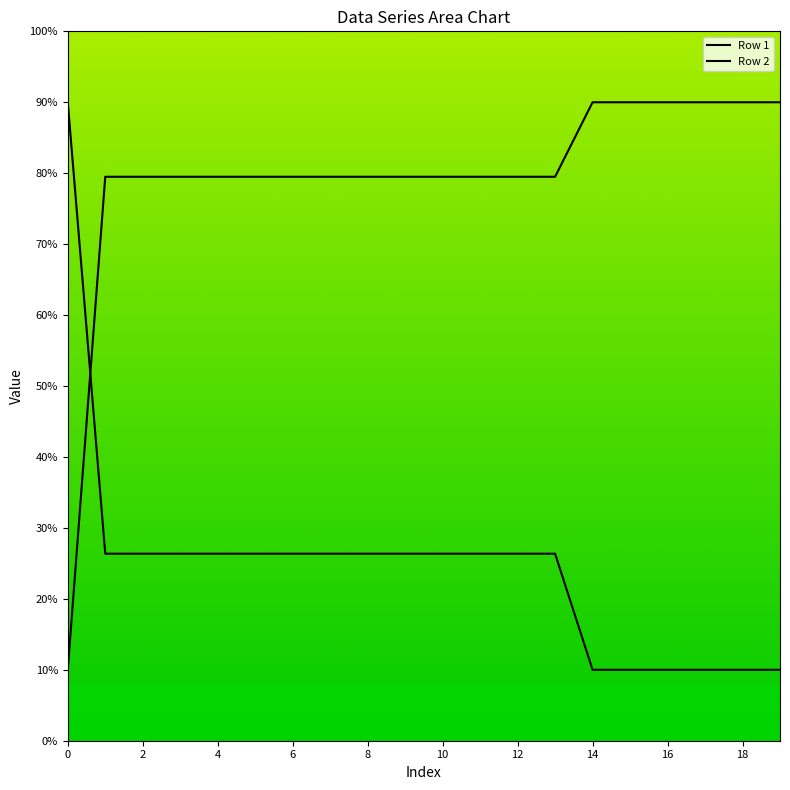

Count the number of data series in this chart.

2